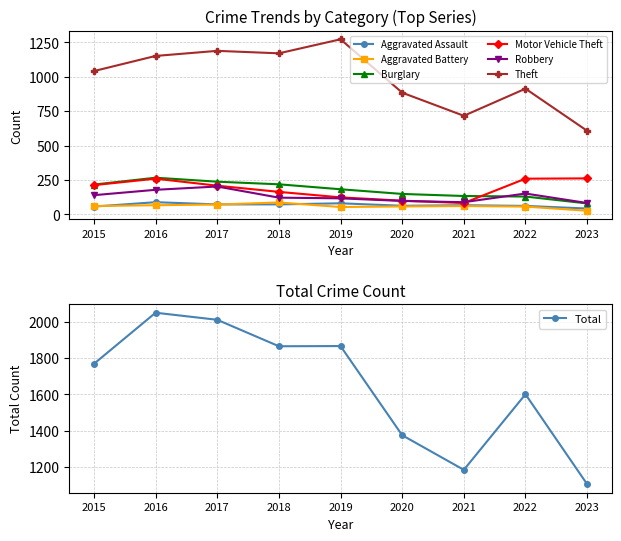

True or false: Motor Vehicle Theft has a value of 123 at 2019.

True